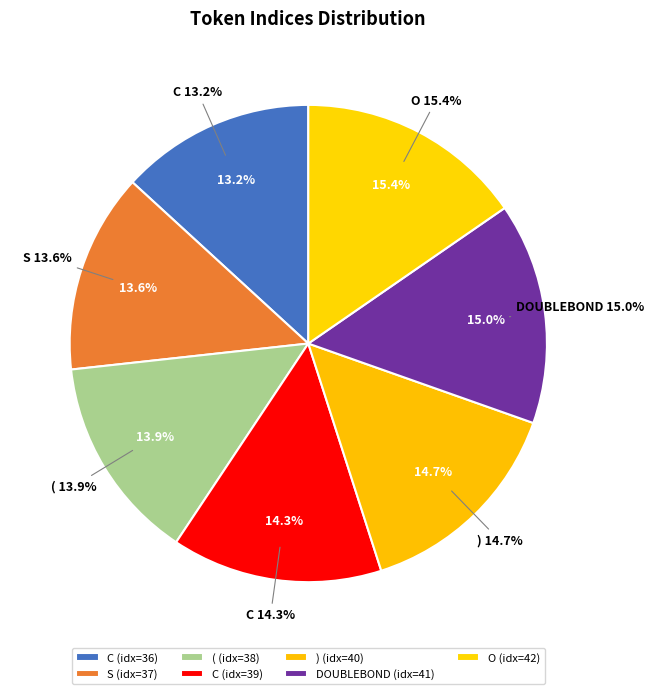

To the nearest percent, what is the difference between the largest and smallest slice percentages?

2%